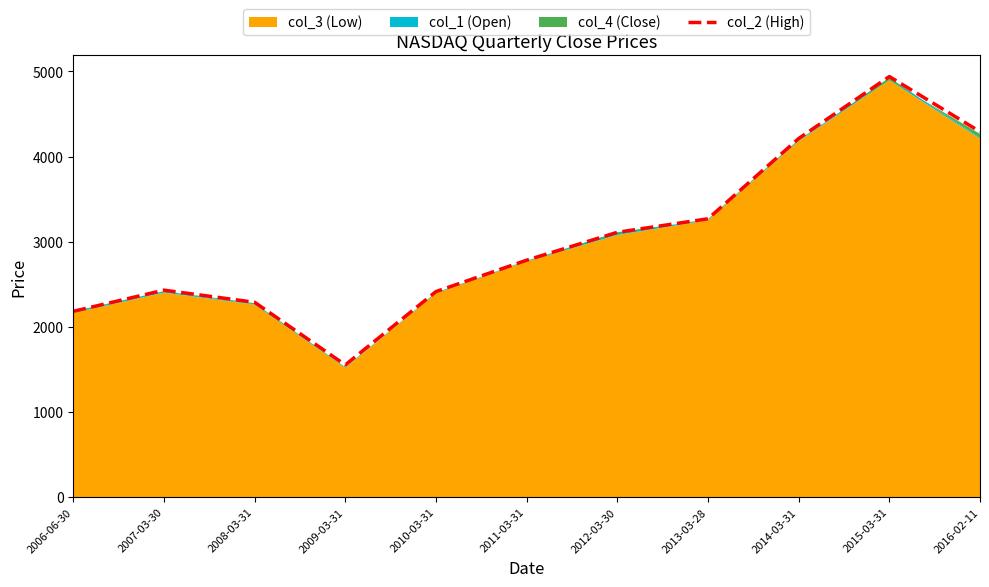

What is the label of the 8th point from the right?

2009-03-31